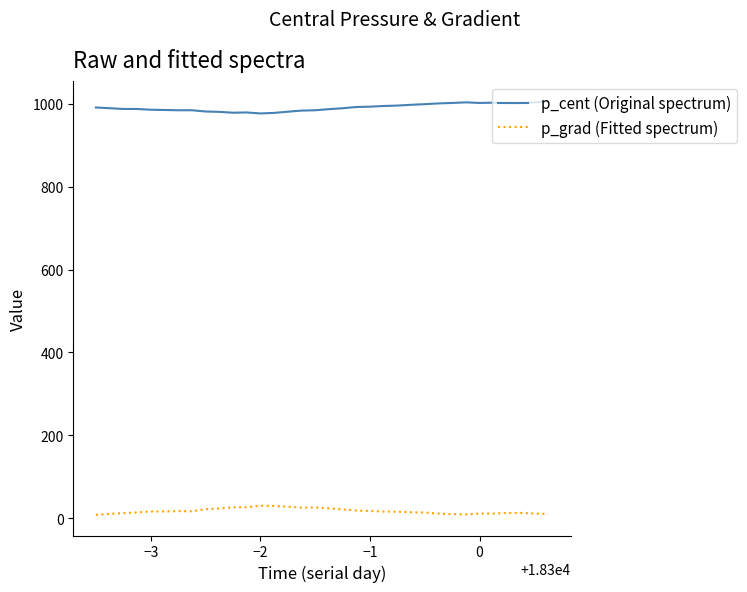

What is the greatest value displayed?

1005.8